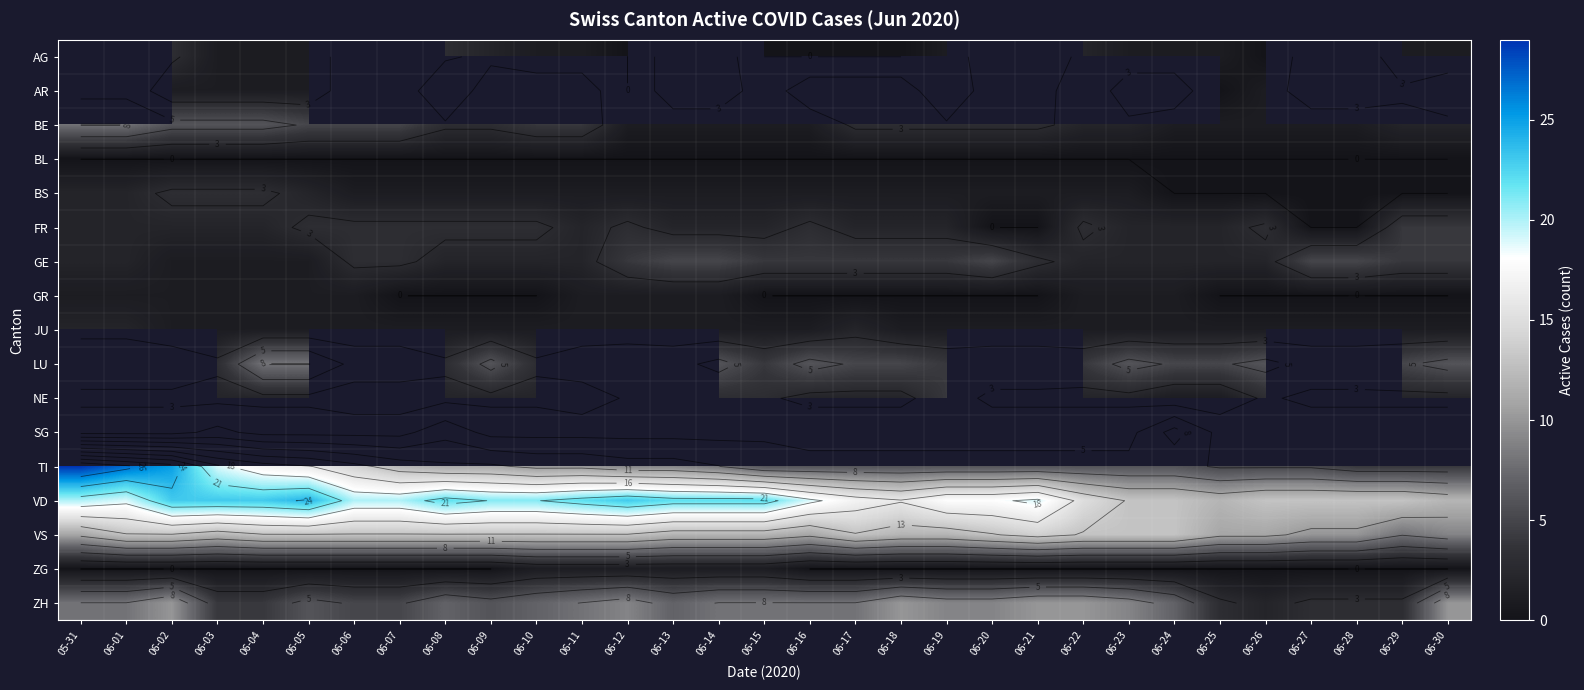

What is the difference between the highest and lowest values at 06-10?

21.0